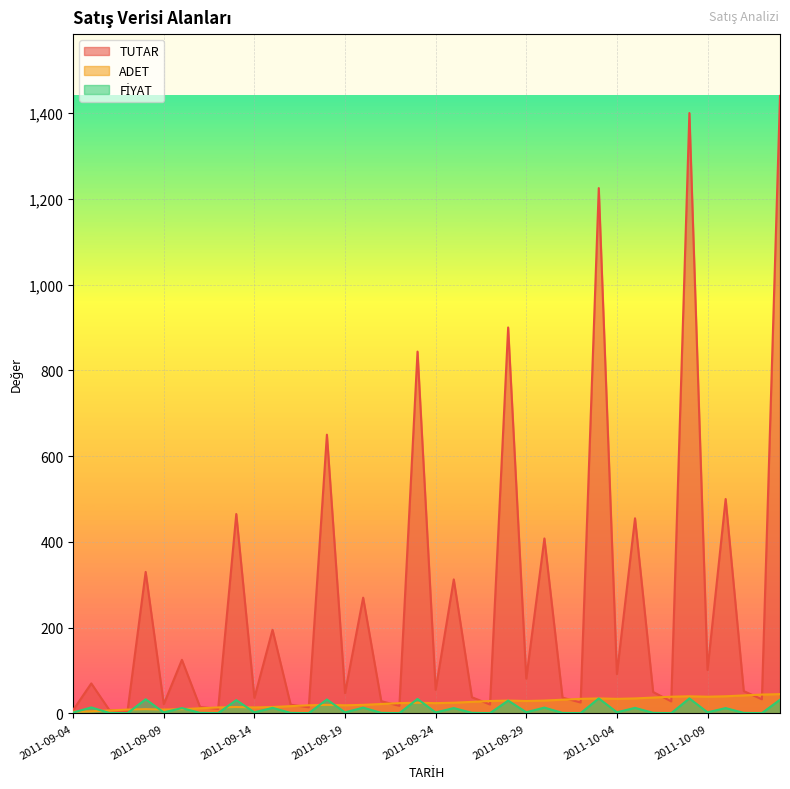

Does the chart display data point markers on the line(s)?

No